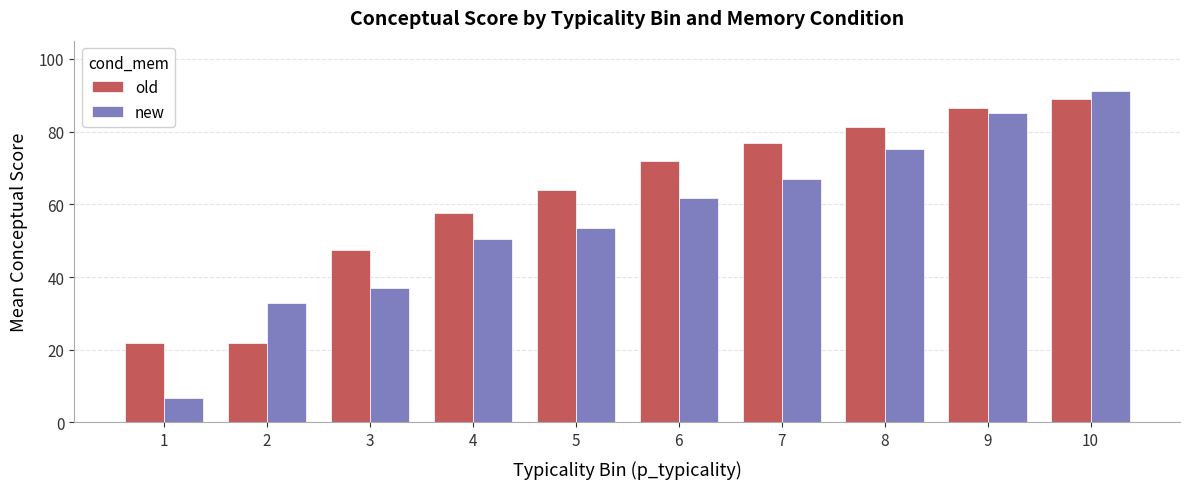

Are the bars horizontal?

No